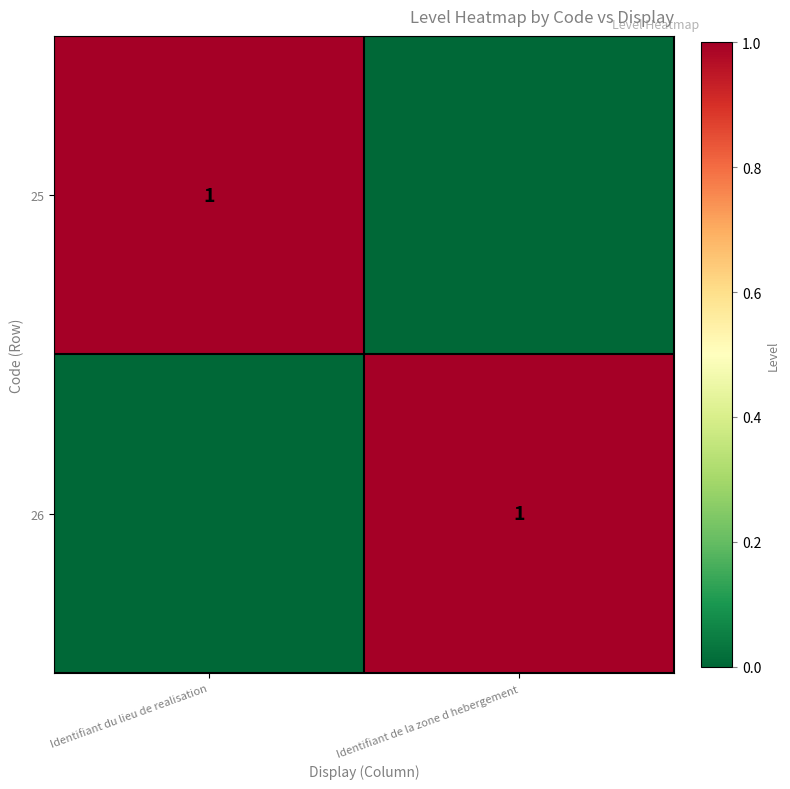

What is the total value across all series at Identifiant du lieu de realisation?

1